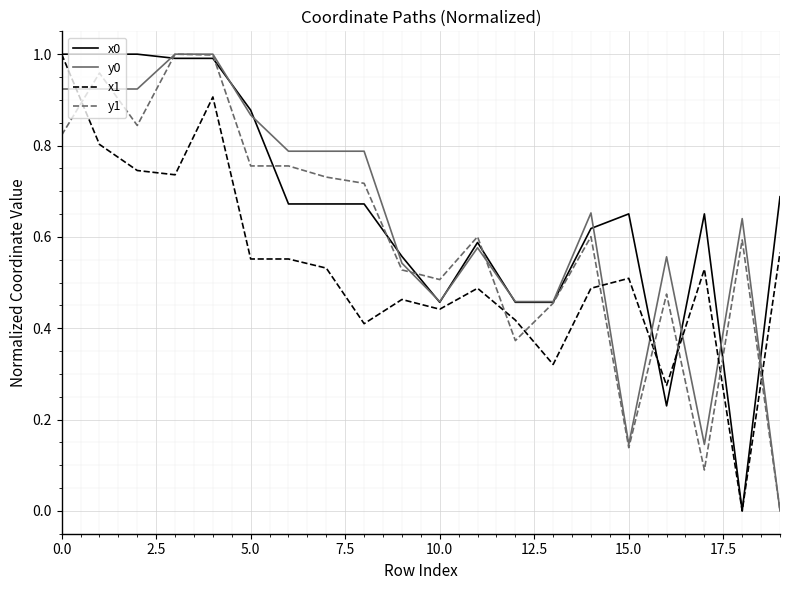

List the series in order of their overall mean, highest first.

x0, y0, y1, x1